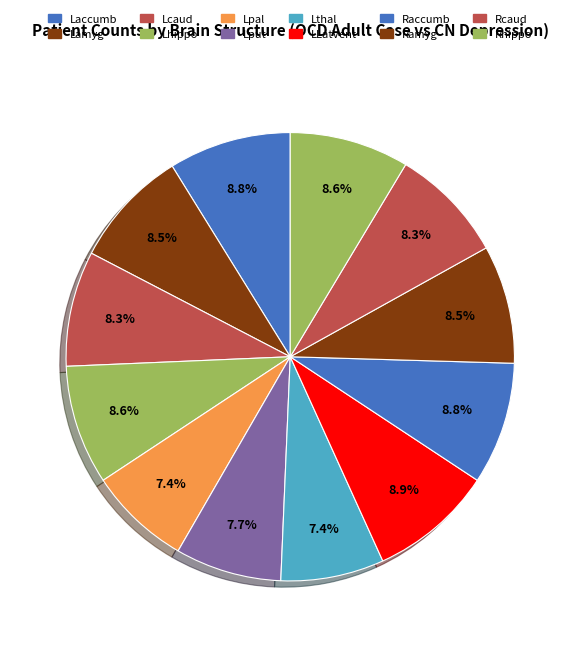

True or false: LLatVent accounts for 15% of the total.

False